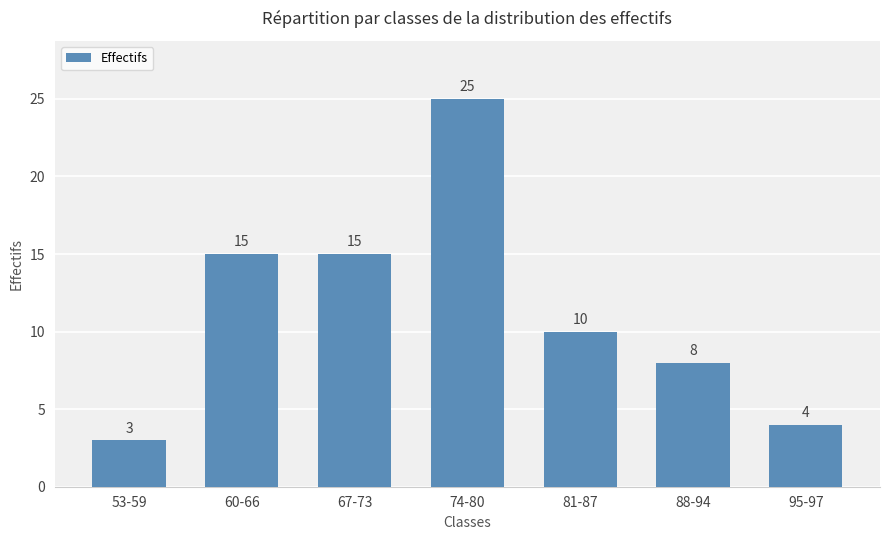

What is the smallest value displayed?

3